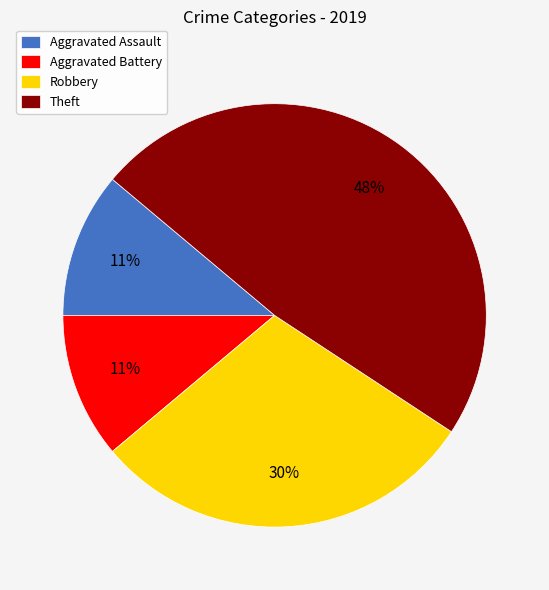

Does any single category account for the majority?

No